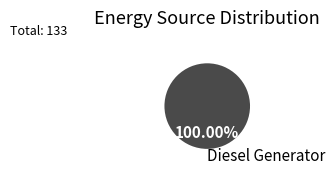

Rank the categories by value from lowest to highest.

Diesel Generator